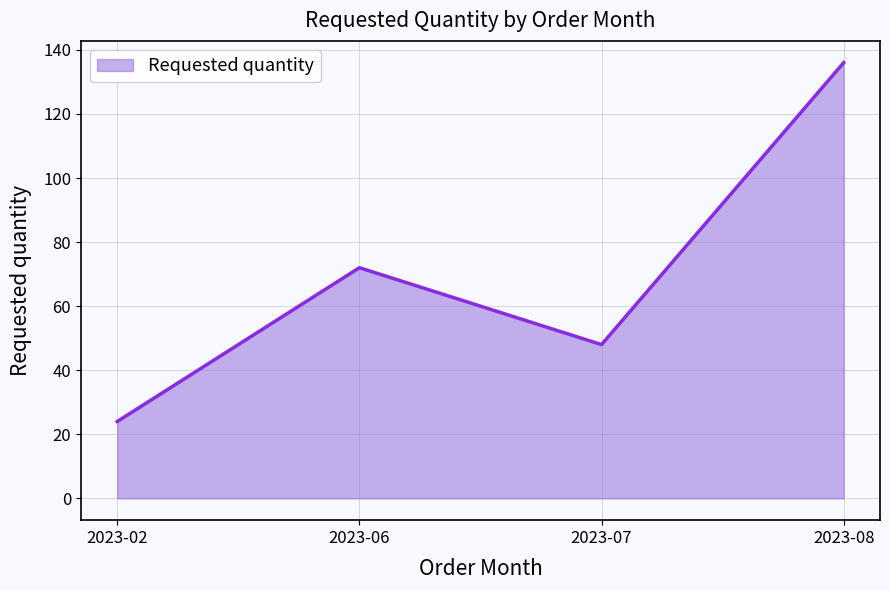

The value at 2023-02 is 10. True or false?

False